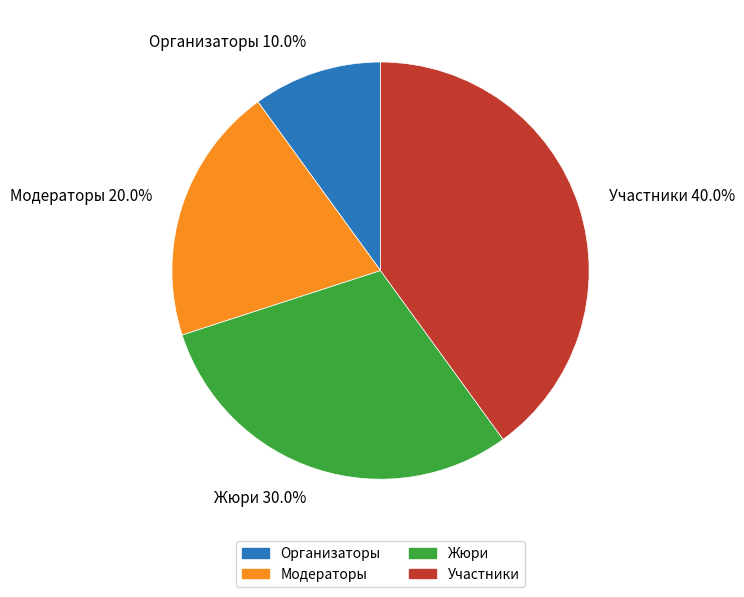

To the nearest percent, what is the difference between the Организаторы and Участники slice percentages?

30%